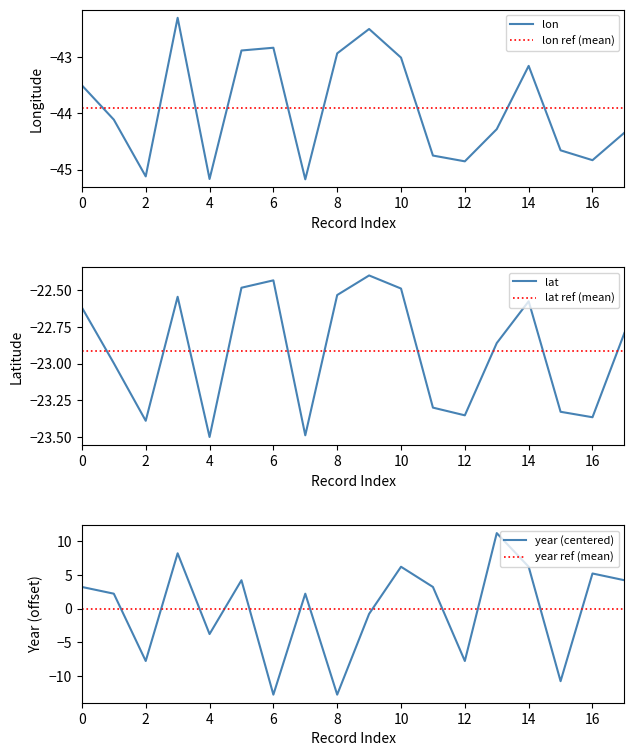

Reading left to right, list all the values displayed in this chart.

lon: -43.5	-44.1	-45.1	-42.3	-45.2	-42.9	-42.8	-45.2	-42.9	-42.5	-43.0	-44.8	-44.9	-44.3	-43.2	-44.7	-44.8	-44.3
lat: -22.6	-23.0	-23.4	-22.5	-23.5	-22.5	-22.4	-23.5	-22.5	-22.4	-22.5	-23.3	-23.4	-22.9	-22.6	-23.3	-23.4	-22.8
year: 3.2	2.2	-7.8	8.2	-3.8	4.2	-12.8	2.2	-12.8	-0.8	6.2	3.2	-7.8	11.2	6.2	-10.8	5.2	4.2